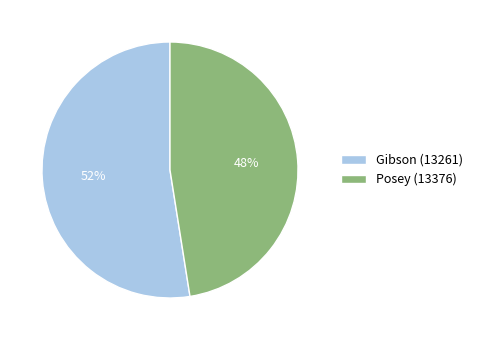

To the nearest percent, what is the combined percentage of Gibson (13261) and Posey (13376)?

100%